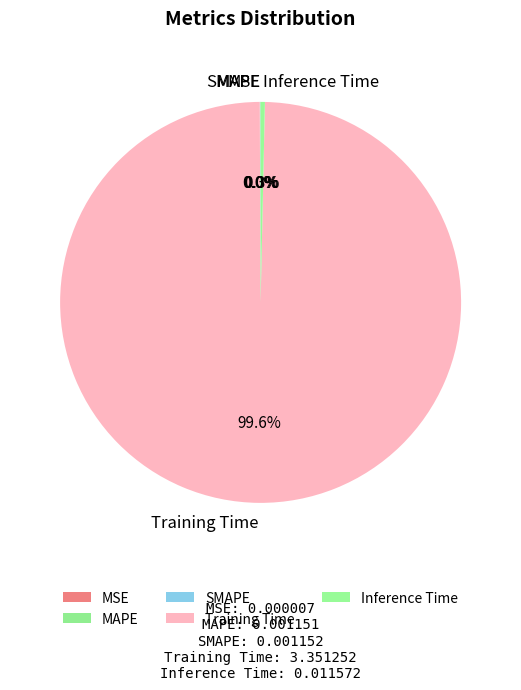

To the nearest percent, what is the average slice percentage?

20%